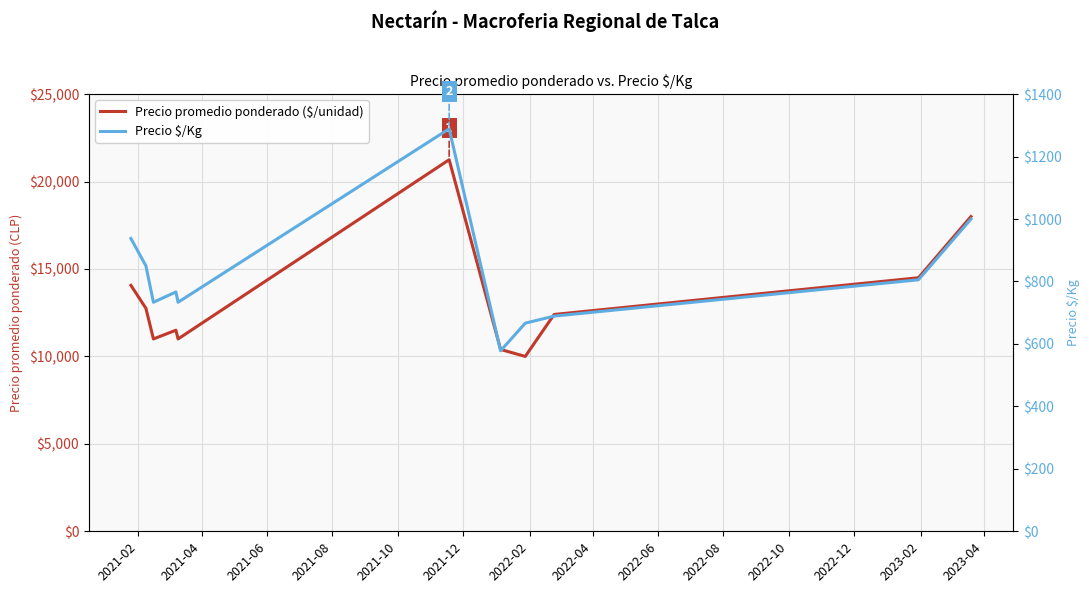

List the series in order of their peak value, highest first.

Precio promedio ponderado ($/unidad), Precio $/Kg